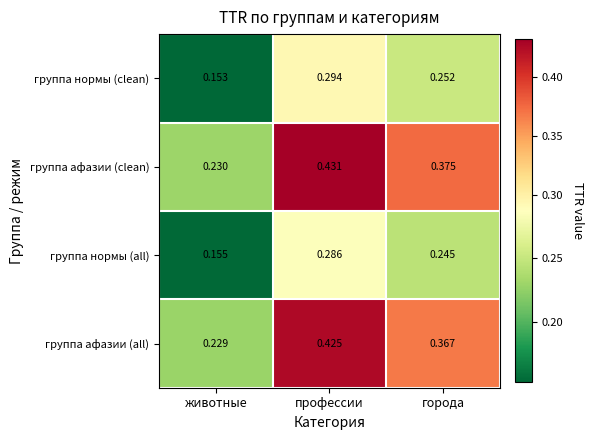

Where is группа нормы (clean) nearest to the value 0?

животные